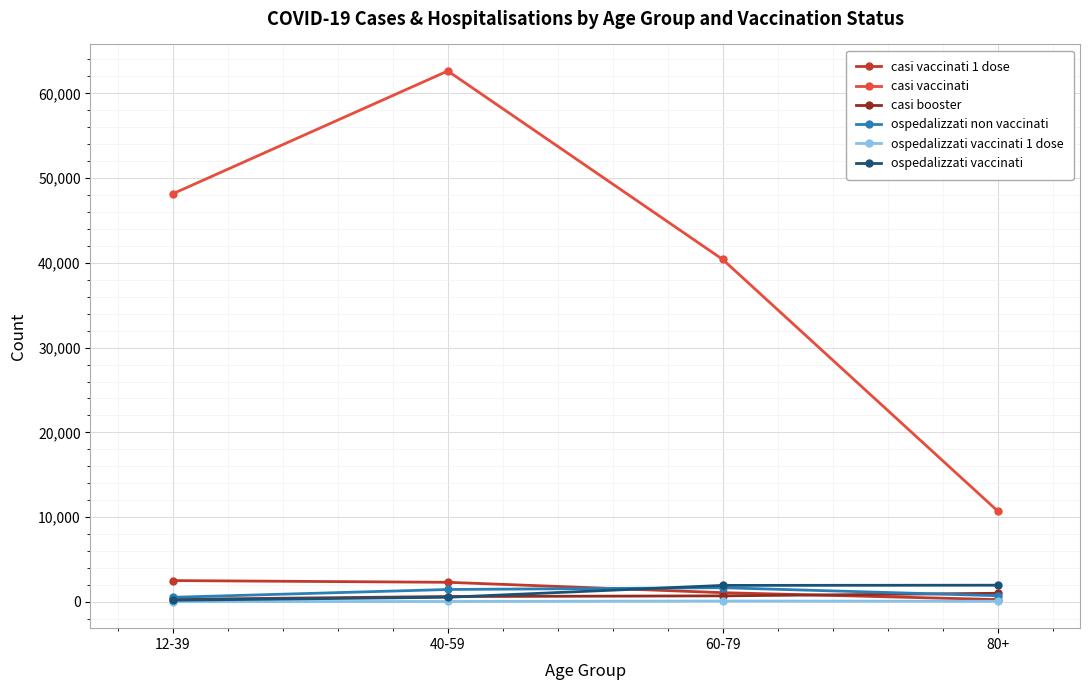

What is the lowest value of the ospedalizzati non vaccinati series?

540